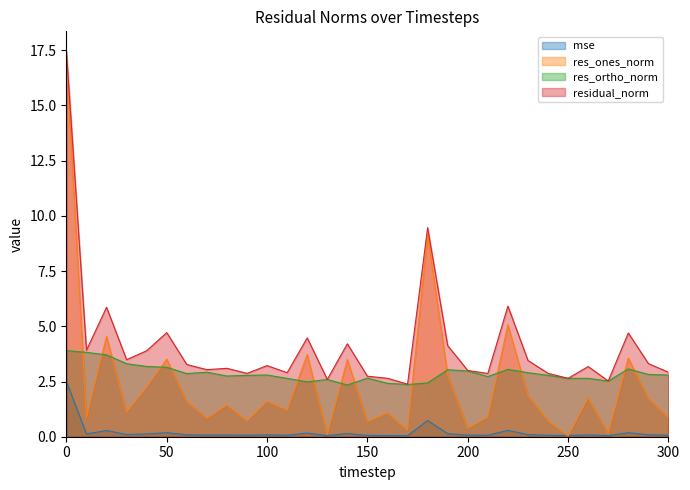

How many data points does each series have?

31